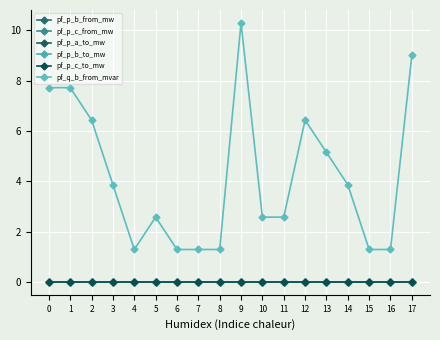

How many lines are shown in the chart?

6